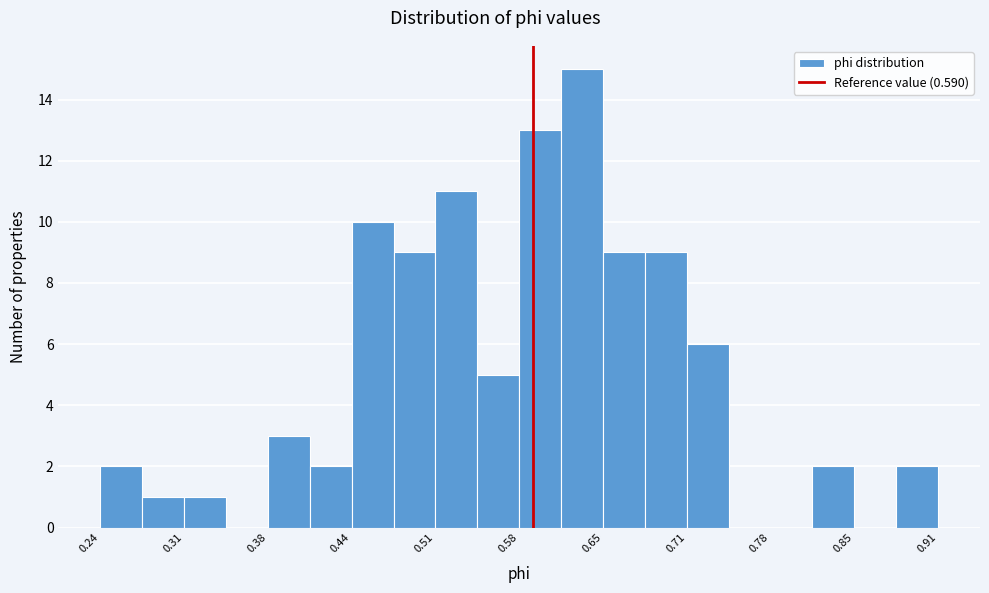

Read against the x-axis, roughly where is the centre of the tallest bar?

0.63